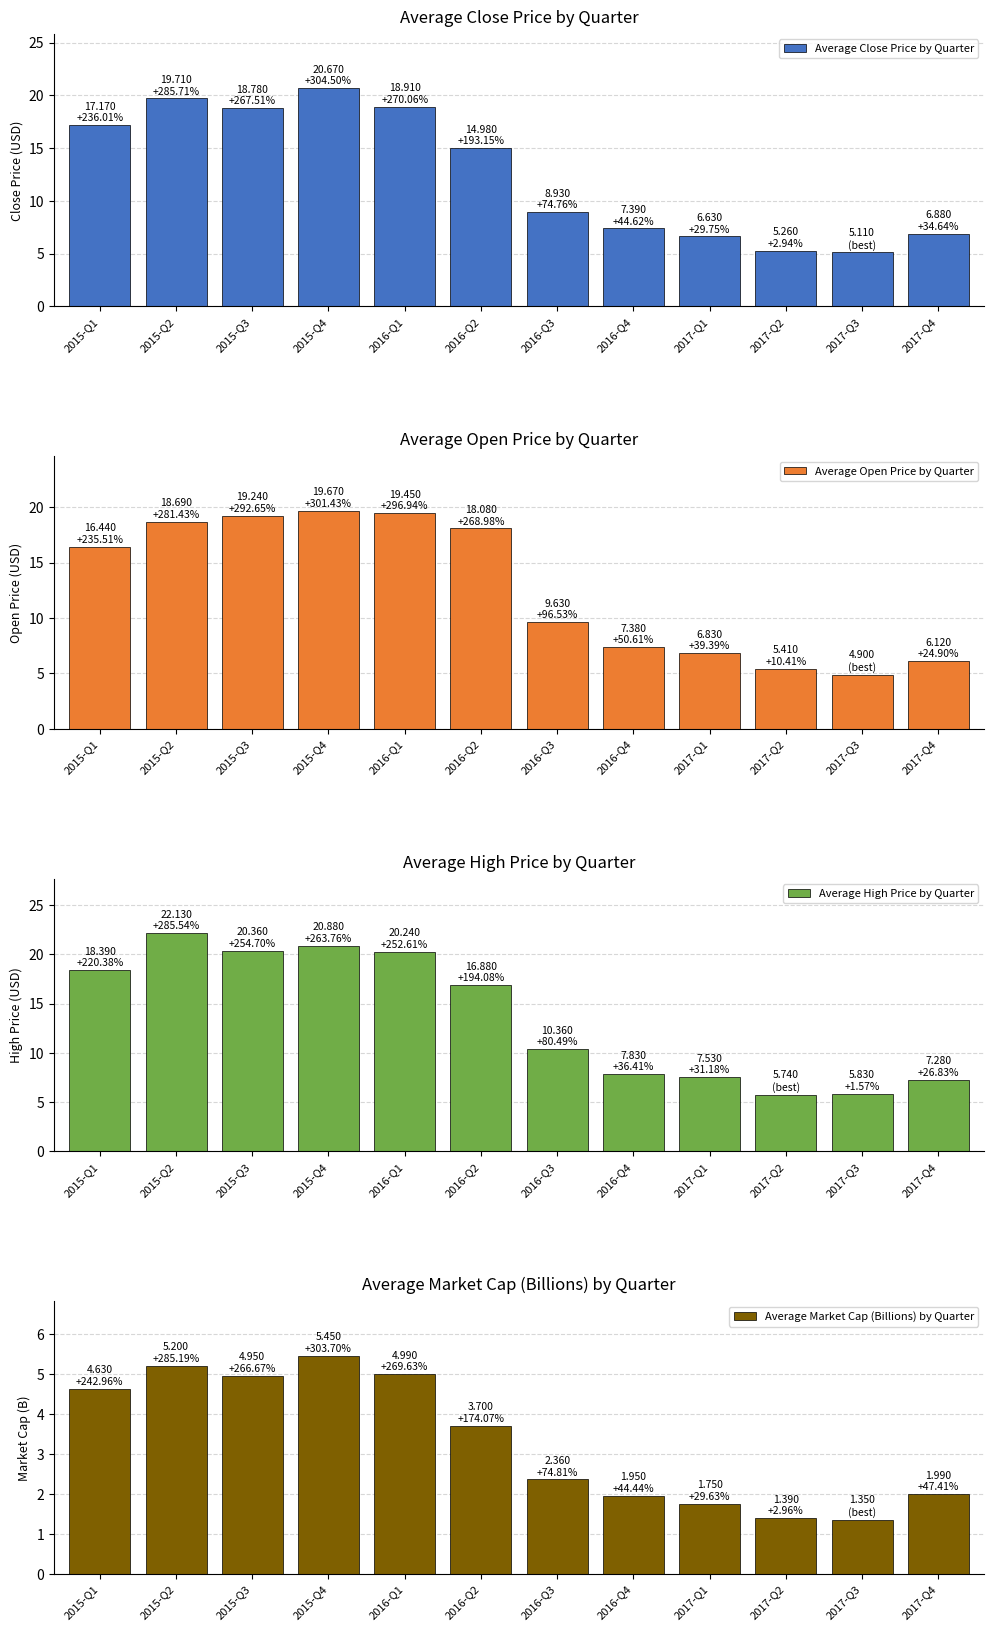

The value of Average Open Price by Quarter at 2015-Q3 is 19.2. True or false?

True